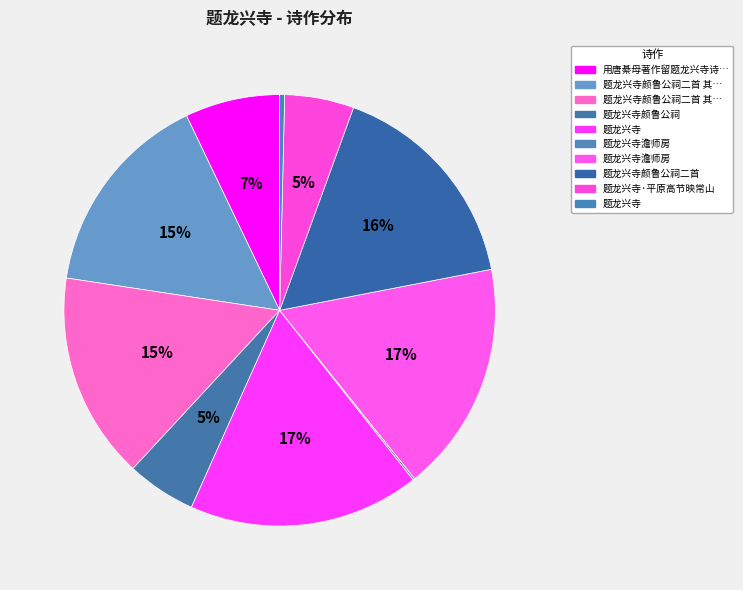

How many slices are in this pie chart?

10